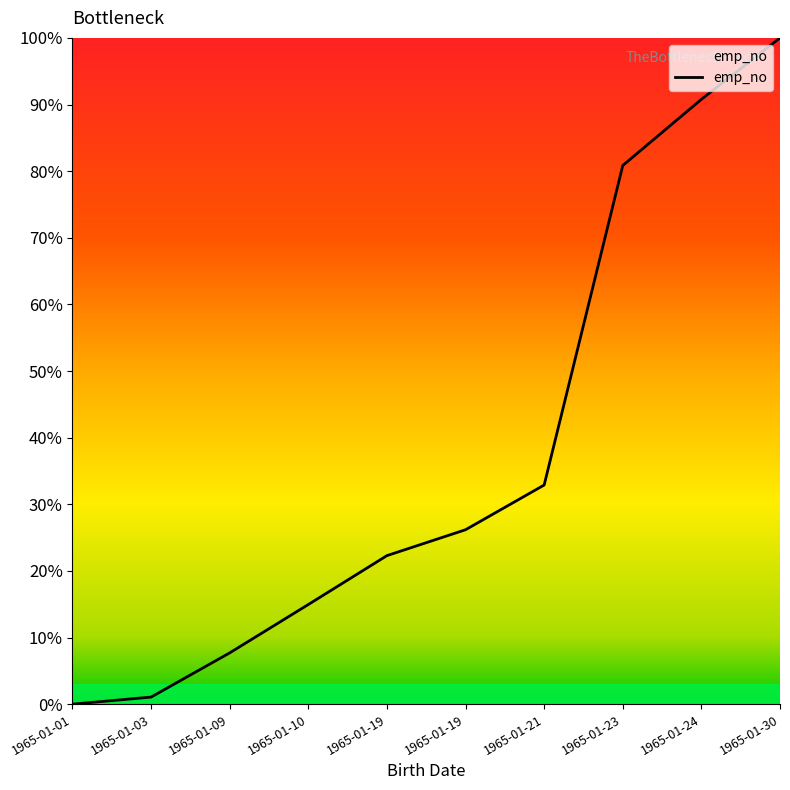

Does the chart display data point markers on the line(s)?

No